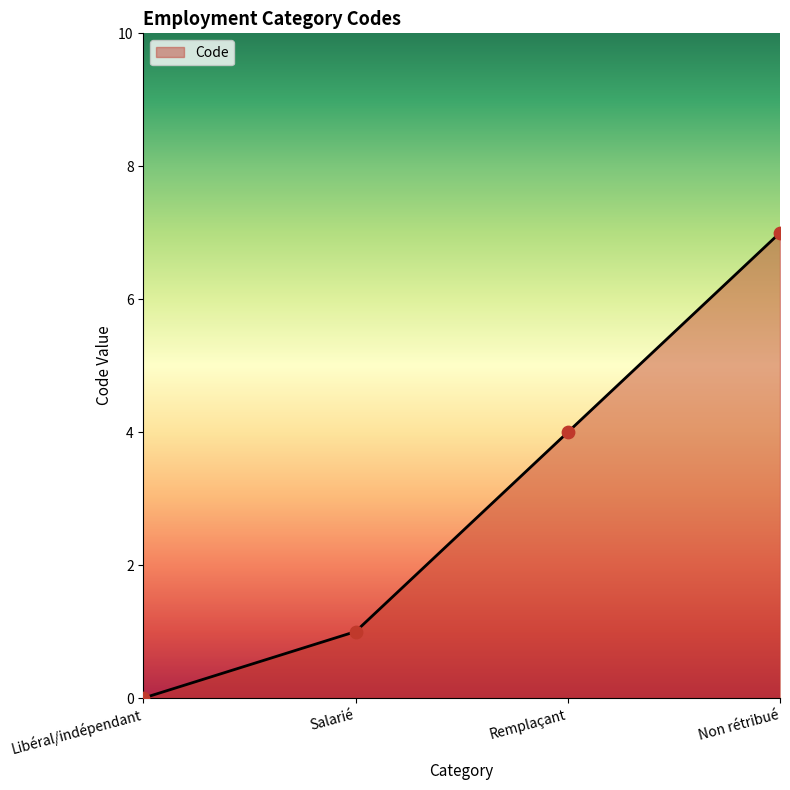

Which has a higher value, Libéral/indépendant or Salarié?

Salarié